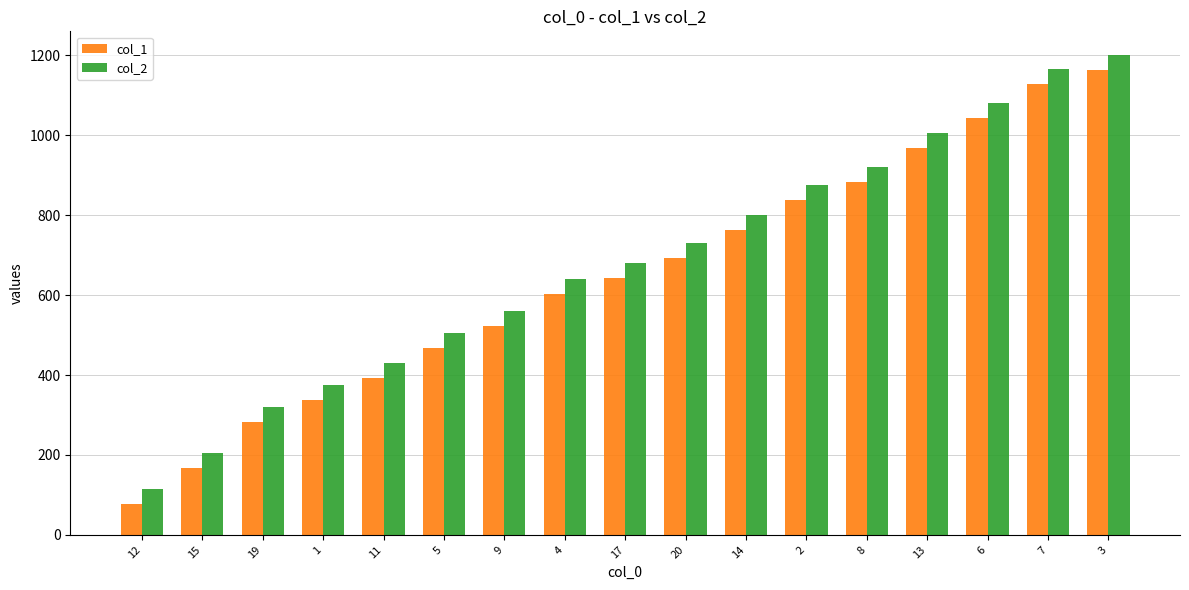

List the labels in order of col_1 value, smallest first.

12, 15, 19, 1, 11, 5, 9, 4, 17, 20, 14, 2, 8, 13, 6, 7, 3